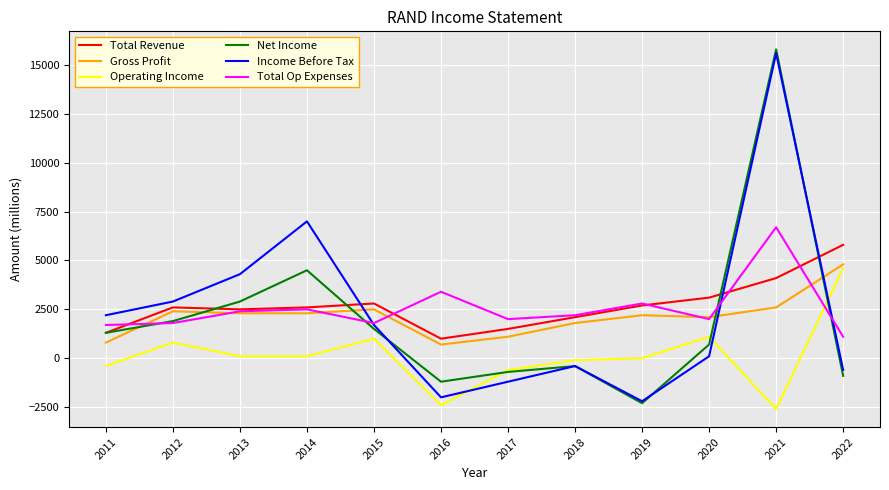

True or false: Income Before Tax and Total Op Expenses cross at least once.

True